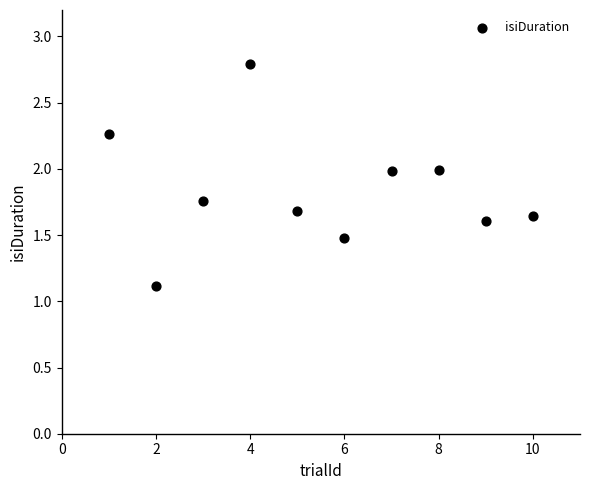

What Y value in the scatter plot is closest to 1?

1.1